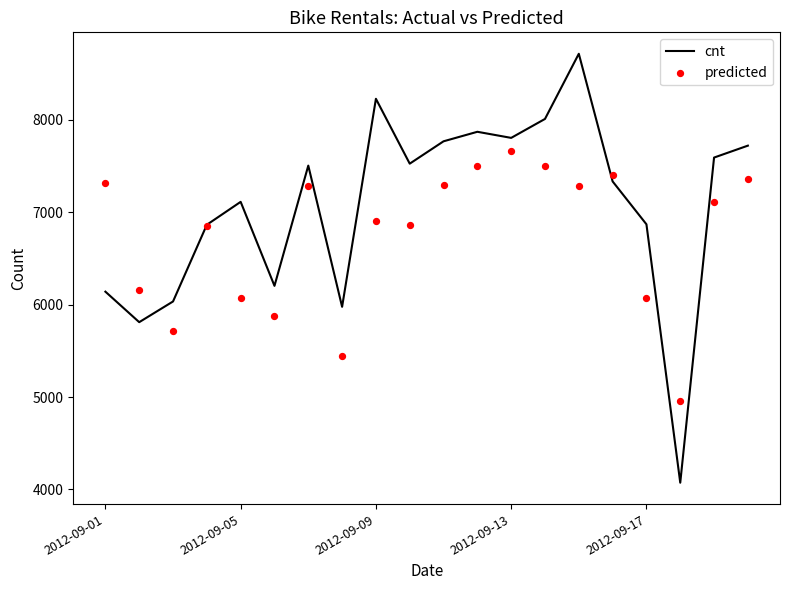

At how many categories does at least one series exceed 7455?

10